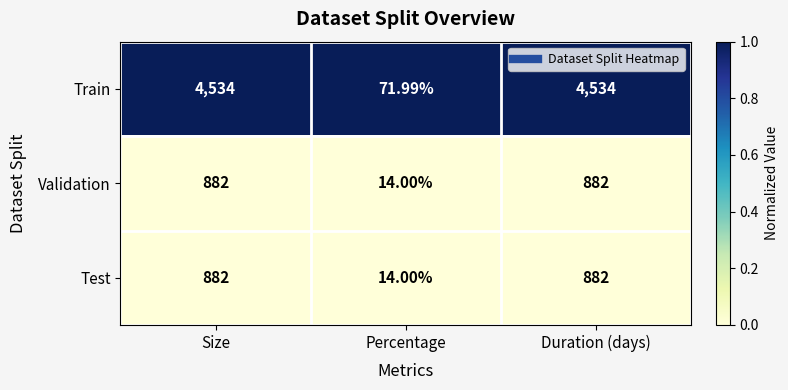

Which series has the largest total across all categories?

Train